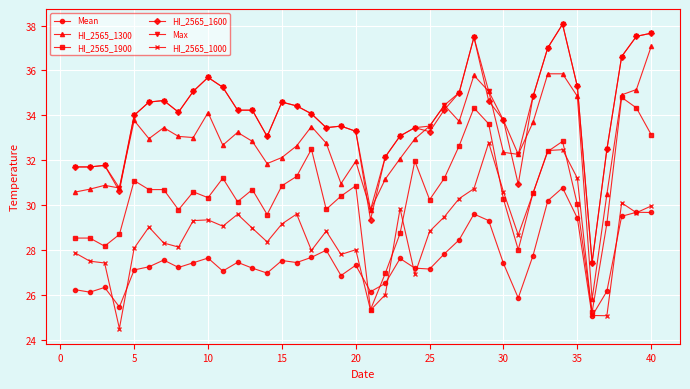

What is the difference between the maximum and minimum values in the HI_2565_1600 series?

10.6